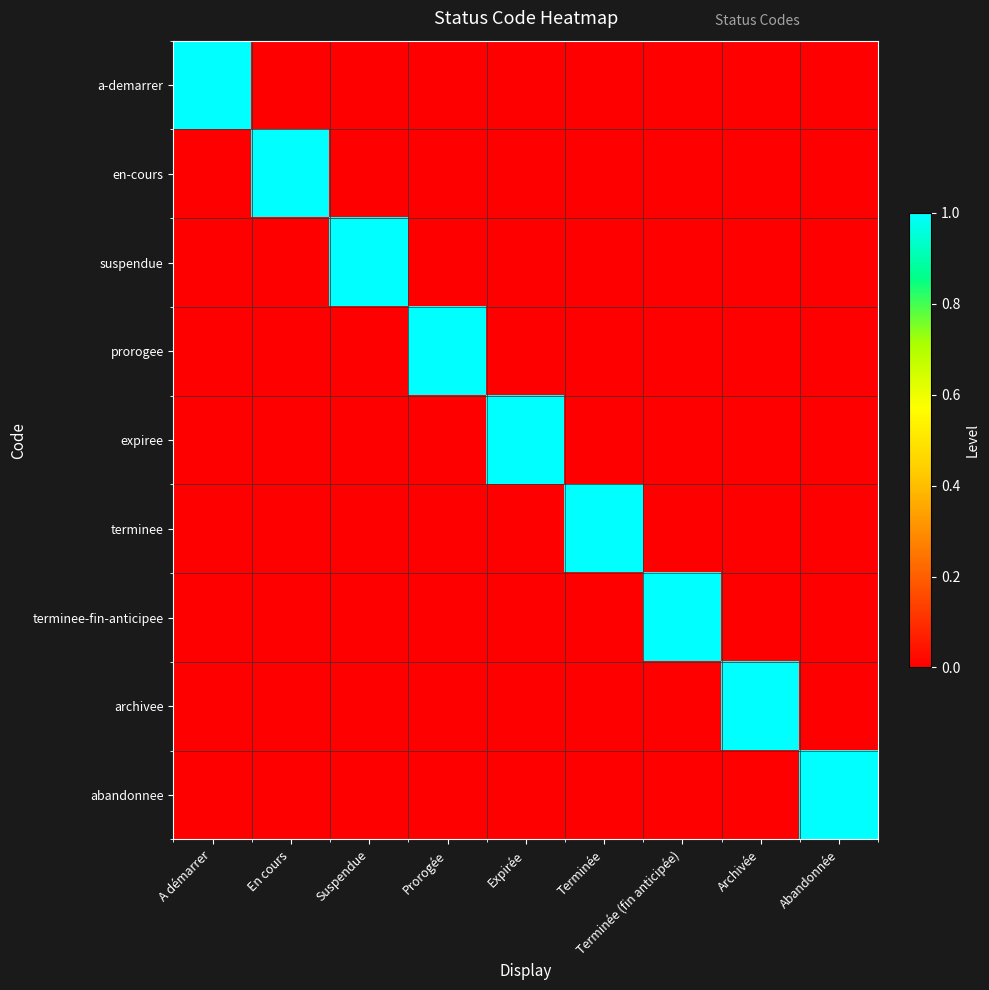

Reading right to left, list all the values displayed in this chart.

a-demarrer: Abandonnée=0	Archivée=0	Terminée (fin anticipée)=0	Terminée=0	Expirée=0	Prorogée=0	Suspendue=0	En cours=0	A démarrer=1
en-cours: Abandonnée=0	Archivée=0	Terminée (fin anticipée)=0	Terminée=0	Expirée=0	Prorogée=0	Suspendue=0	En cours=1	A démarrer=0
suspendue: Abandonnée=0	Archivée=0	Terminée (fin anticipée)=0	Terminée=0	Expirée=0	Prorogée=0	Suspendue=1	En cours=0	A démarrer=0
prorogee: Abandonnée=0	Archivée=0	Terminée (fin anticipée)=0	Terminée=0	Expirée=0	Prorogée=1	Suspendue=0	En cours=0	A démarrer=0
expiree: Abandonnée=0	Archivée=0	Terminée (fin anticipée)=0	Terminée=0	Expirée=1	Prorogée=0	Suspendue=0	En cours=0	A démarrer=0
terminee: Abandonnée=0	Archivée=0	Terminée (fin anticipée)=0	Terminée=1	Expirée=0	Prorogée=0	Suspendue=0	En cours=0	A démarrer=0
terminee-fin-anticipee: Abandonnée=0	Archivée=0	Terminée (fin anticipée)=1	Terminée=0	Expirée=0	Prorogée=0	Suspendue=0	En cours=0	A démarrer=0
archivee: Abandonnée=0	Archivée=1	Terminée (fin anticipée)=0	Terminée=0	Expirée=0	Prorogée=0	Suspendue=0	En cours=0	A démarrer=0
abandonnee: Abandonnée=1	Archivée=0	Terminée (fin anticipée)=0	Terminée=0	Expirée=0	Prorogée=0	Suspendue=0	En cours=0	A démarrer=0